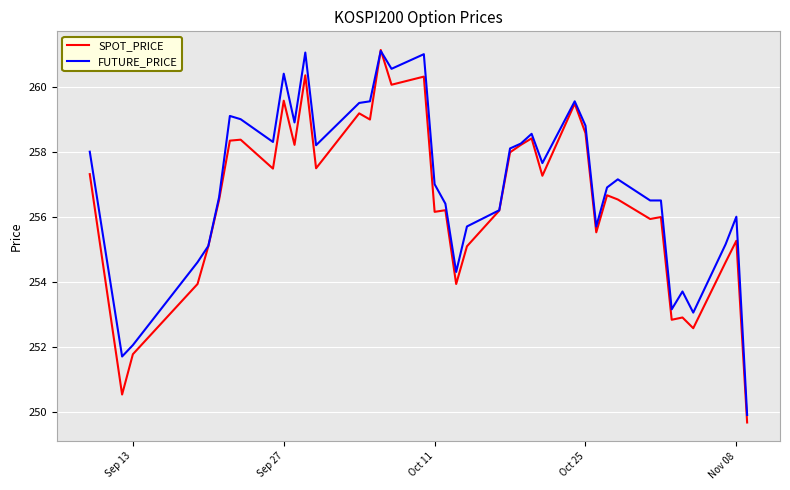

What is the lowest value of the SPOT_PRICE series?

249.7